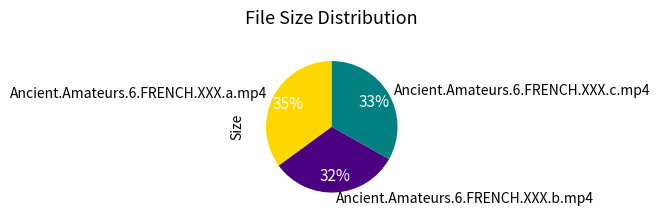

To the nearest percent, what percentage of the pie is Ancient.Amateurs.6.FRENCH.XXX.a.mp4?

35%